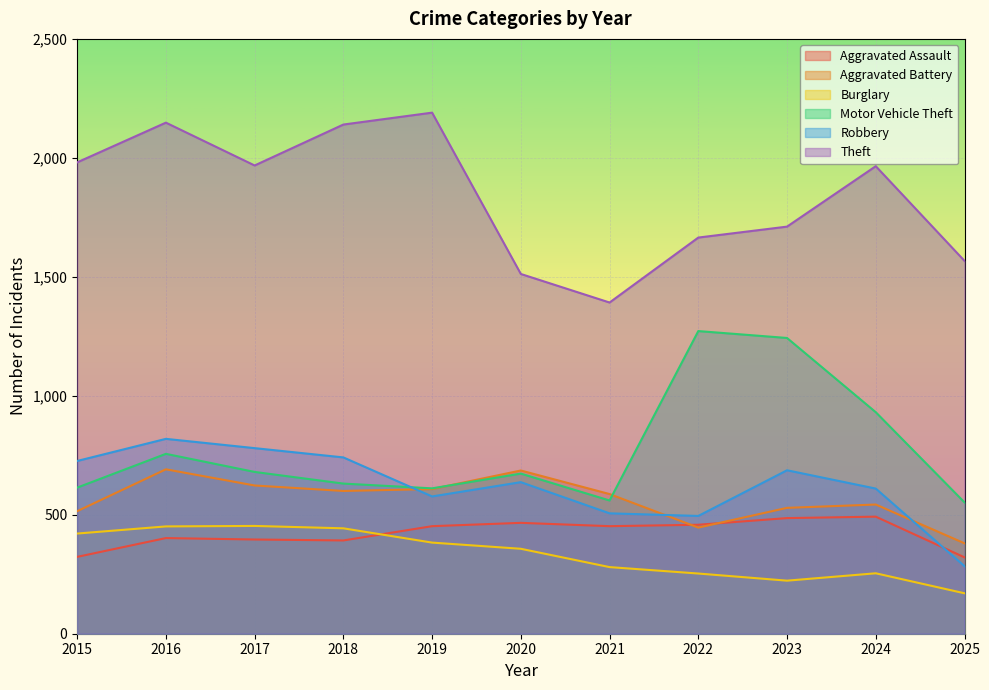

Which series has the largest total across all categories?

Theft